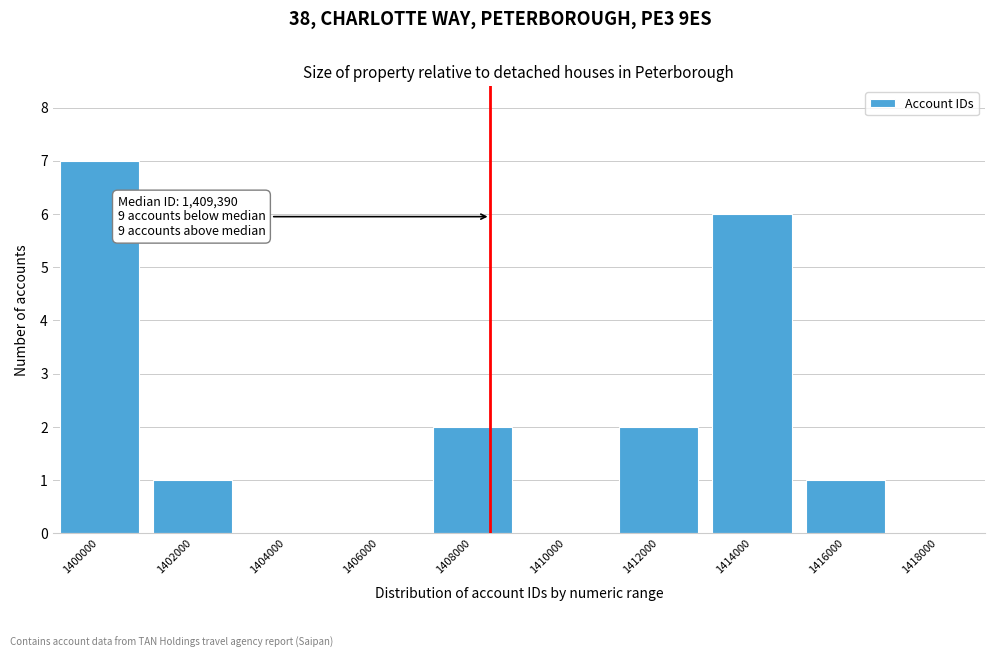

Reading left to right, extract all data points from this chart.

1400000=7	1402000=1	1404000=0	1406000=0	1408000=2	1410000=0	1412000=2	1414000=6	1416000=1	1418000=0